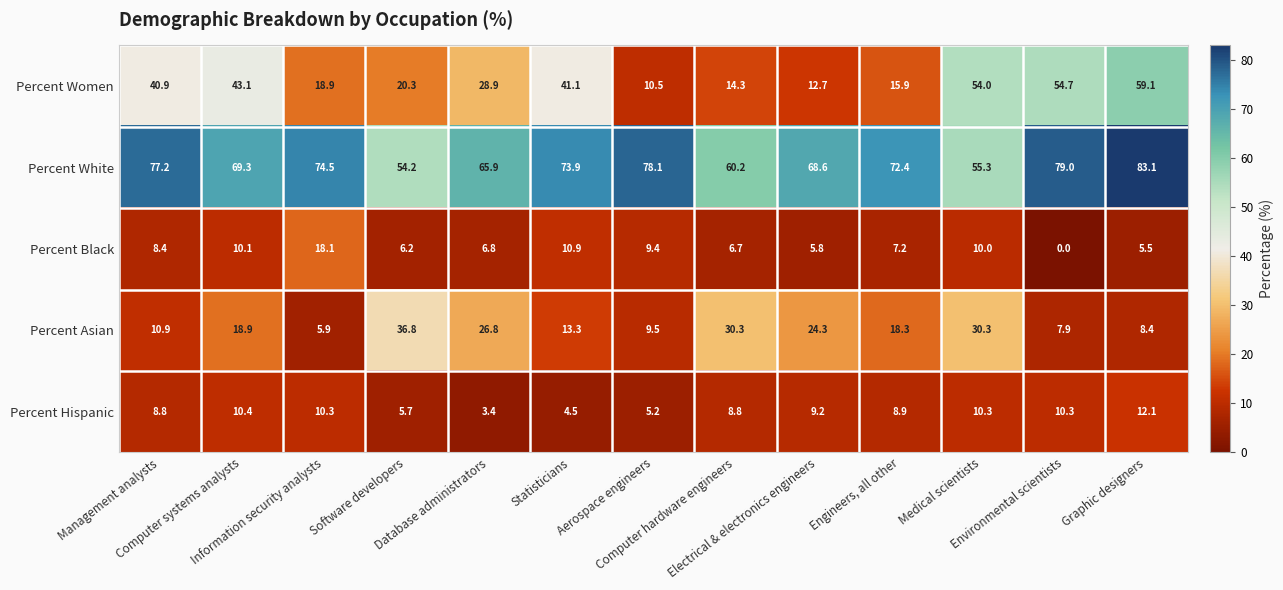

At how many categories does at least one series exceed 76?

4